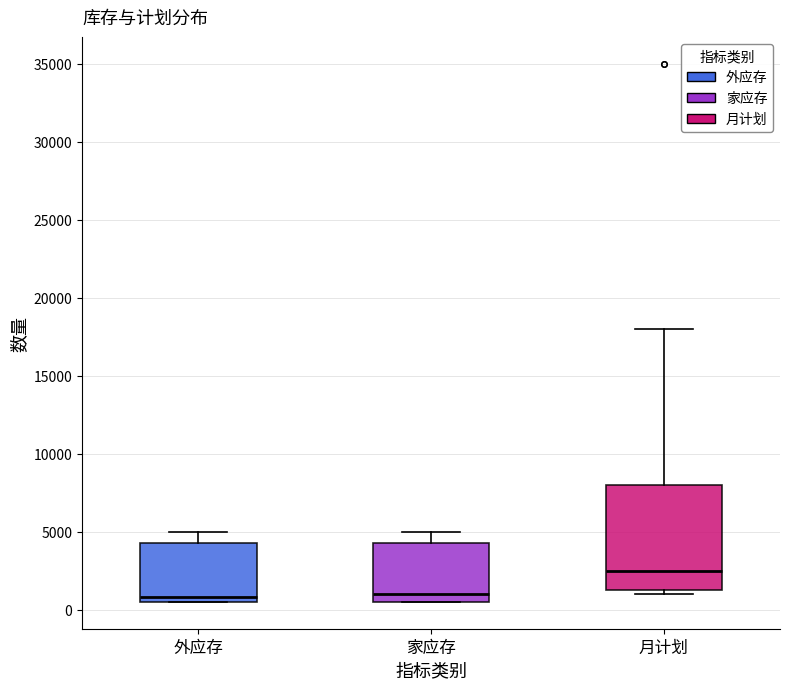

Reading left to right, transcribe this box plot: for each box, give where its median line is, the range the box spans, and where its two whiskers end, as read against the y-axis. The values are not printed on the chart, so give them approximately, as read against the axis.

外应存: median 1000, box 500 to 4500, whiskers 500 to 5000
家应存: median 1000, box 500 to 4500, whiskers 500 to 5000
月计划: median 2500, box 1500 to 8000, whiskers 1000 to 18000